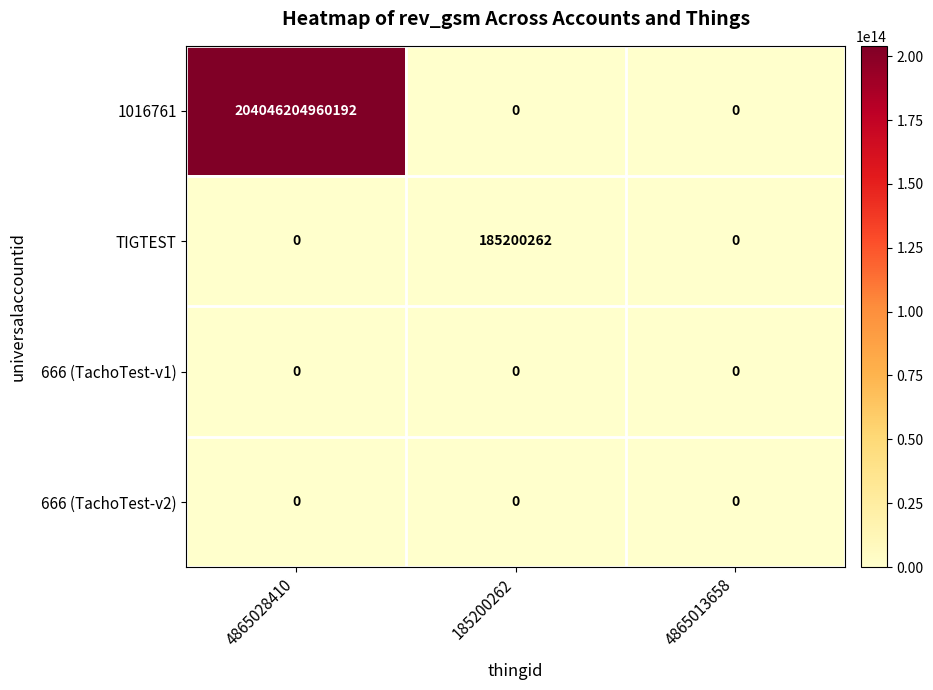

Which series changed the most between 4865028410 and 4865013658?

1016761